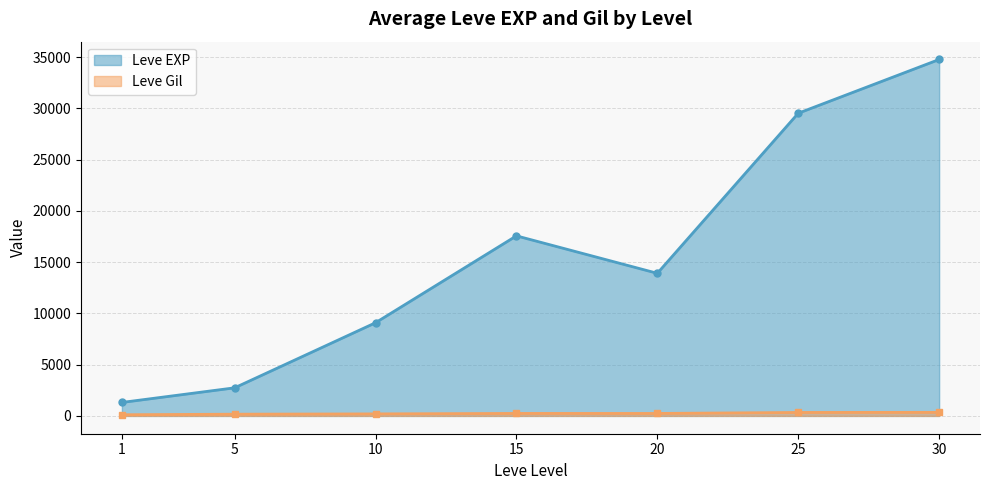

The Leve Gil series shows 468 at 15. True or false?

True